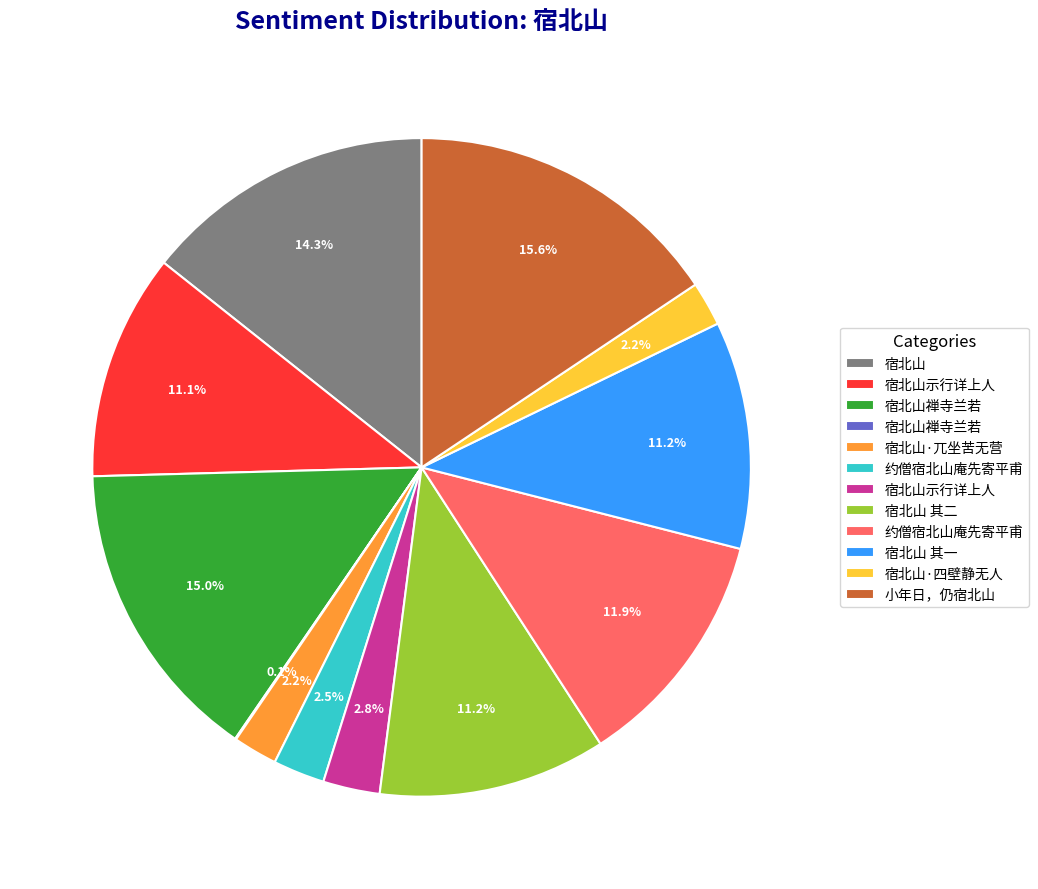

Does any single category account for the majority?

No